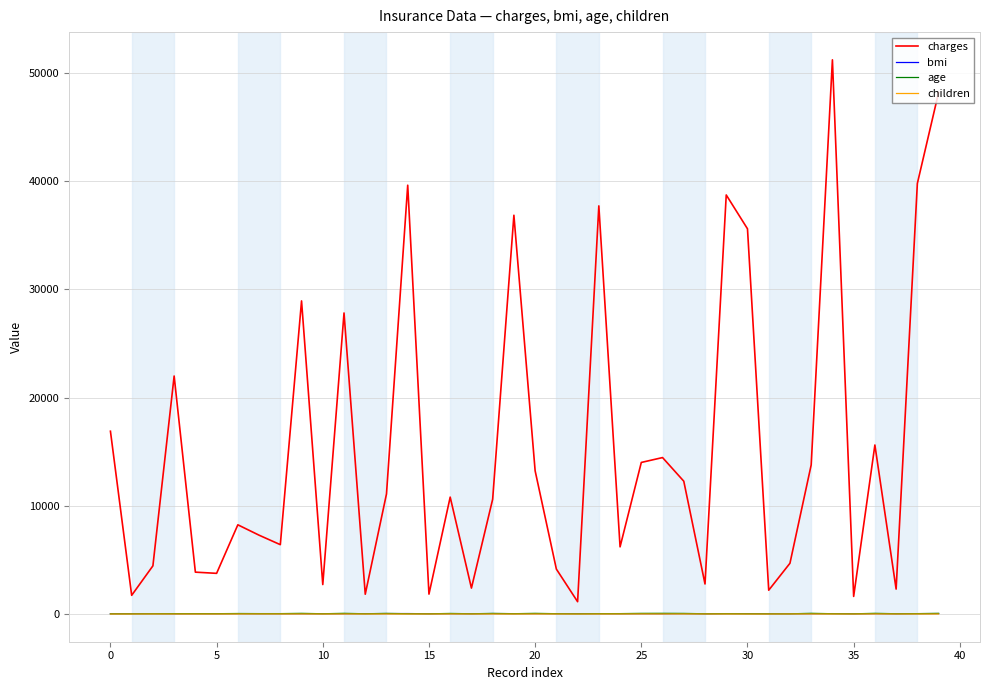

What is the greatest value displayed?

51194.6